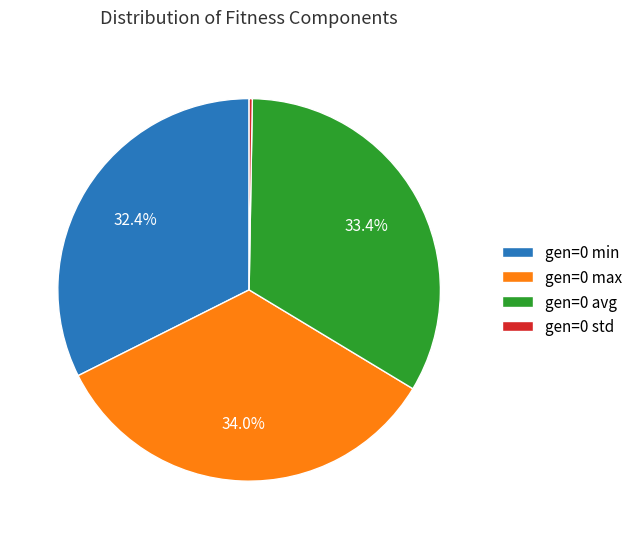

What is the total percentage of gen=0 max and gen=0 avg?

67.3%